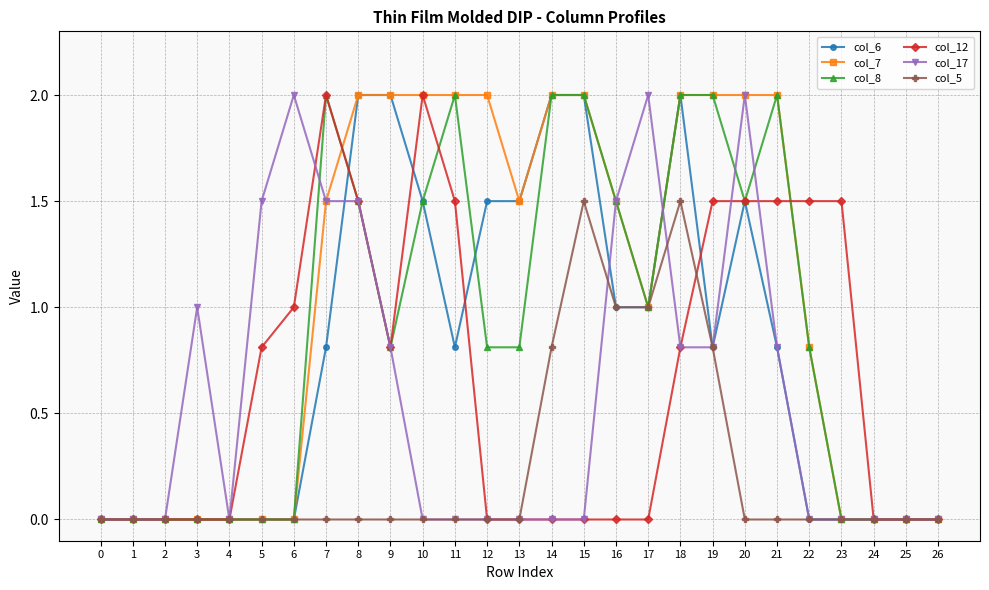

What is the difference between the highest and lowest values at 15?

2.0